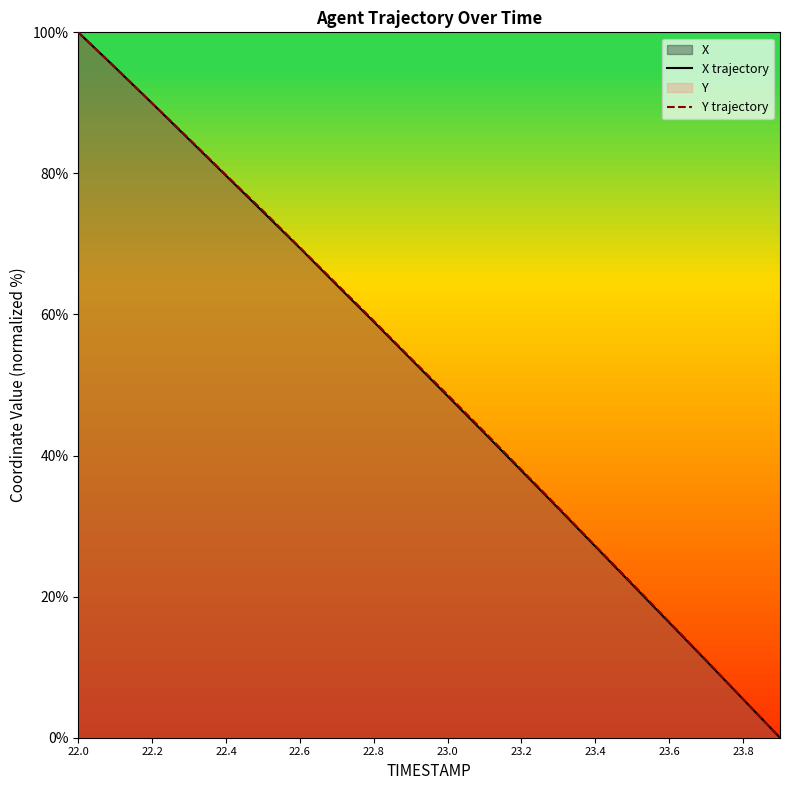

True or false: X trajectory and Y trajectory cross at least once.

False